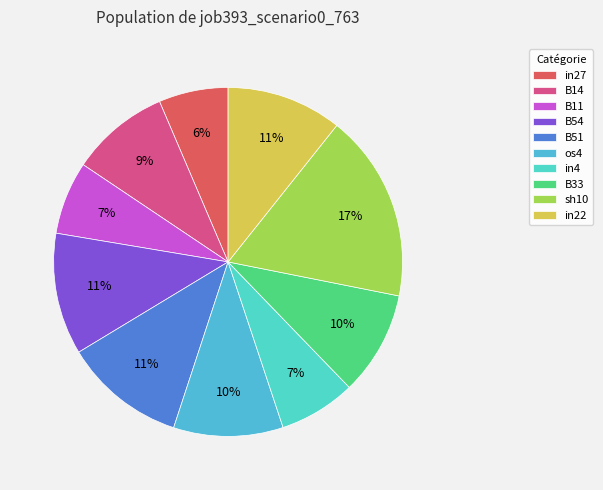

How many slices are in this pie chart?

10